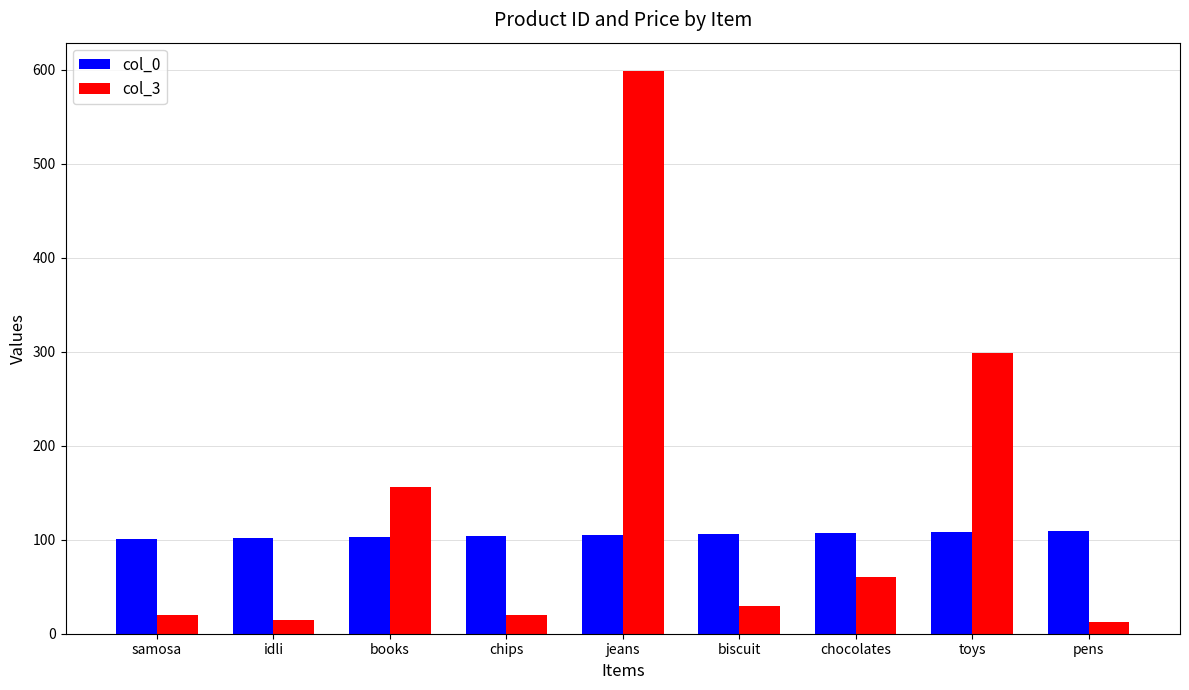

What are all the series names shown in the legend?

col_0, col_3